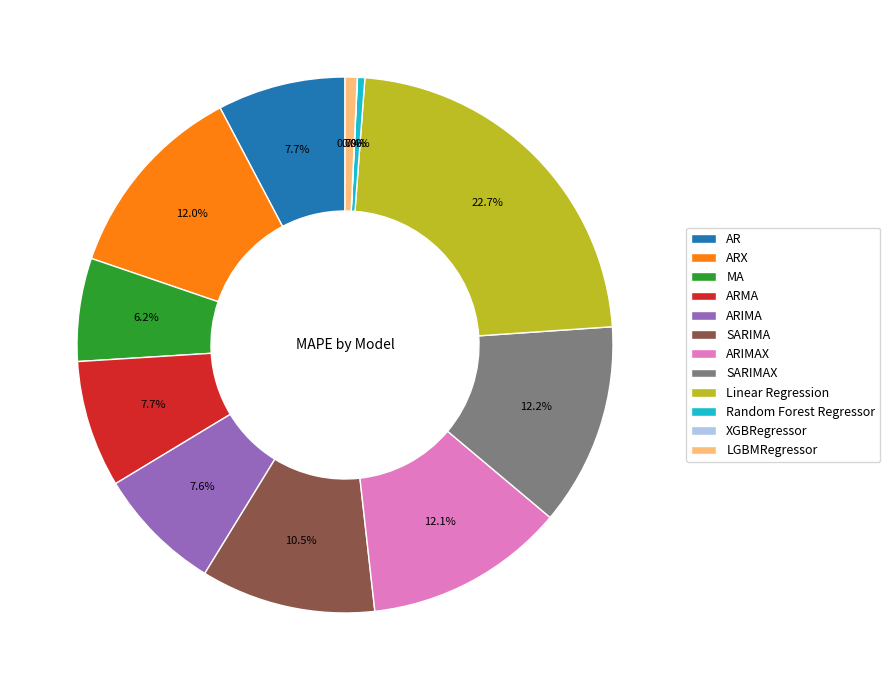

Between Random Forest Regressor and SARIMAX, which is larger?

SARIMAX